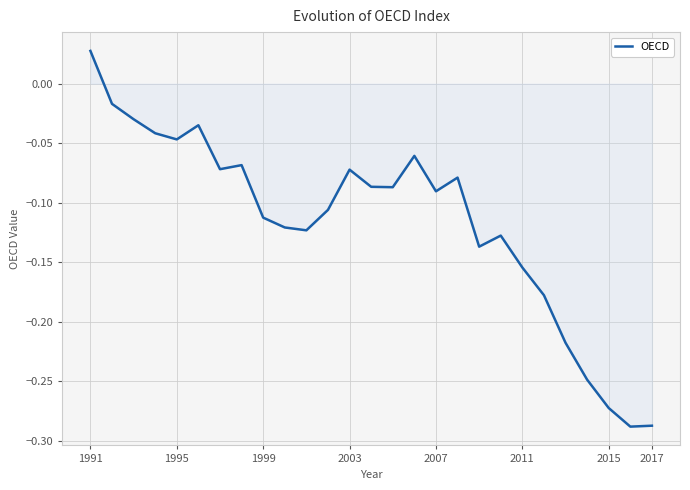

How many values are above zero?

1